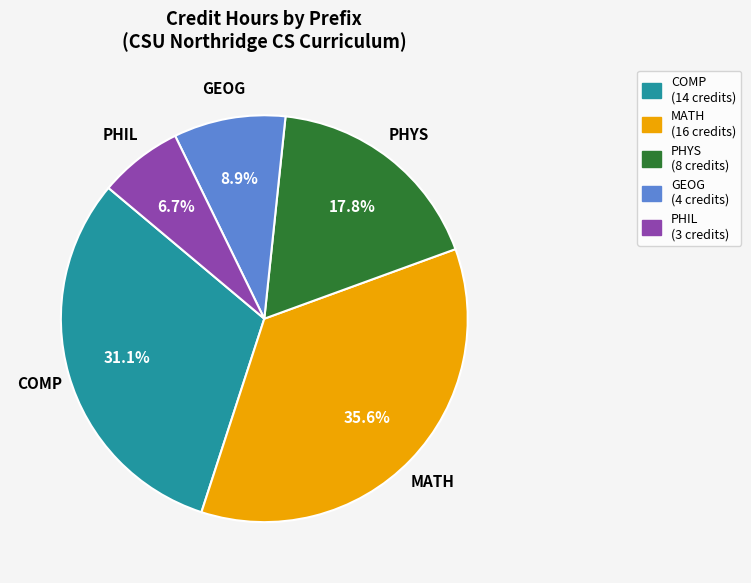

What is the total percentage of GEOG and PHIL?

15.6%